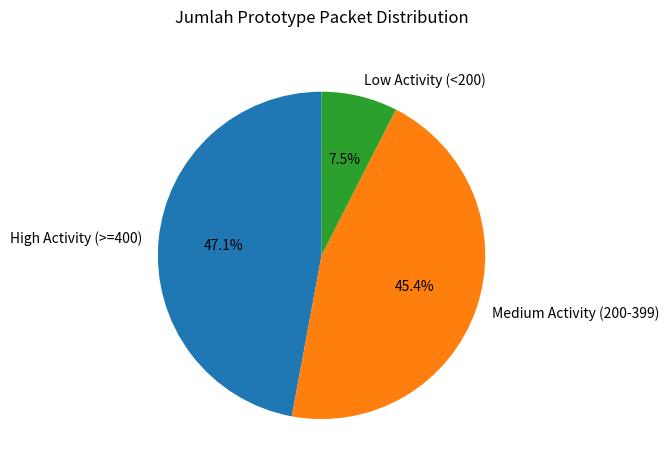

Which category has the biggest portion of the pie?

High Activity (>=400)